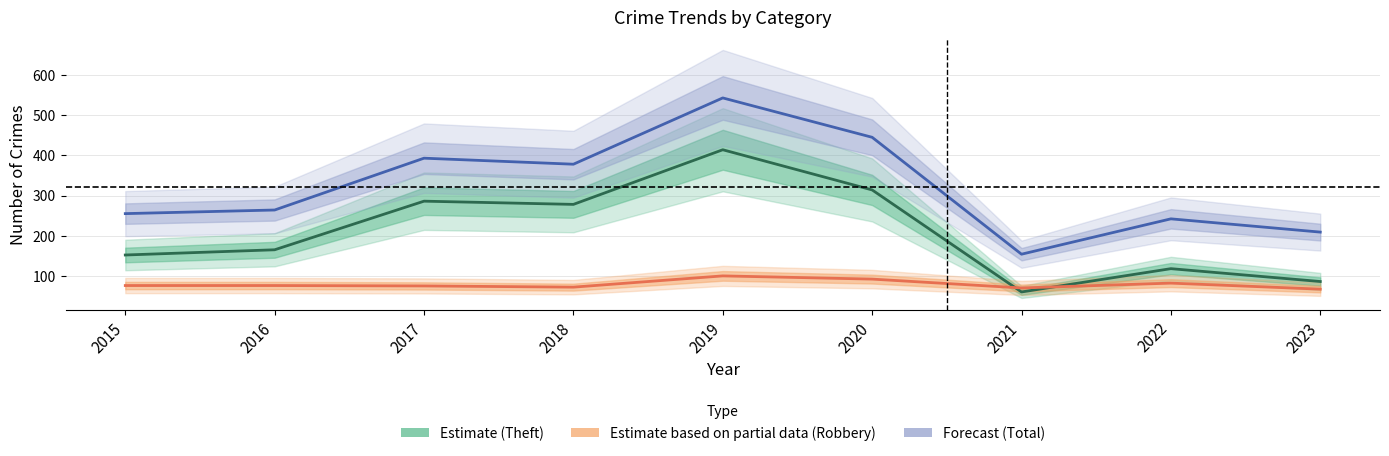

Between 2020 and 2017, which is larger?

2020